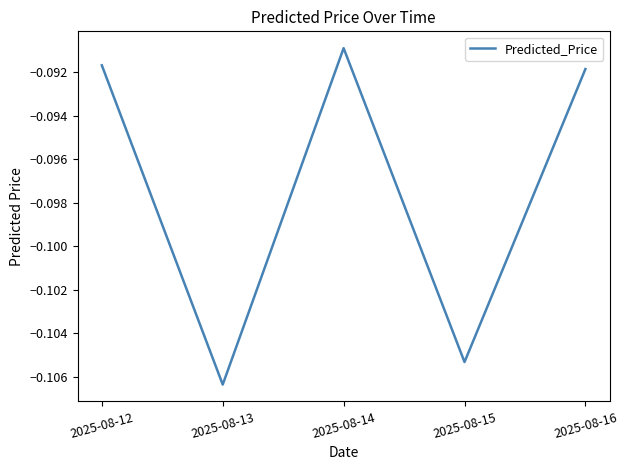

Where is the first local minimum?

2025-08-13